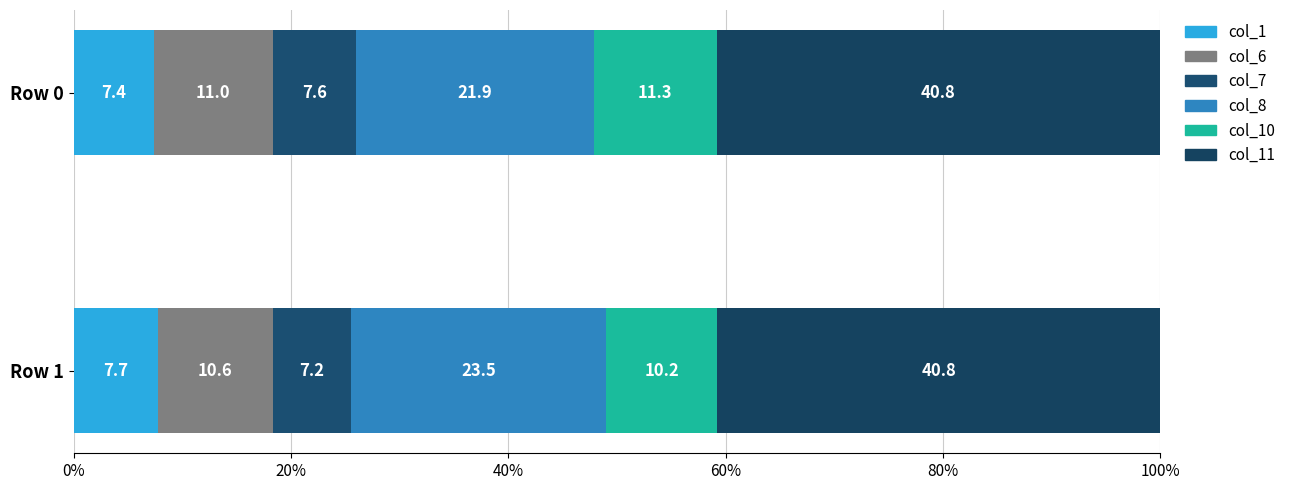

What are all the series names shown in the legend?

col_1, col_6, col_7, col_8, col_10, col_11